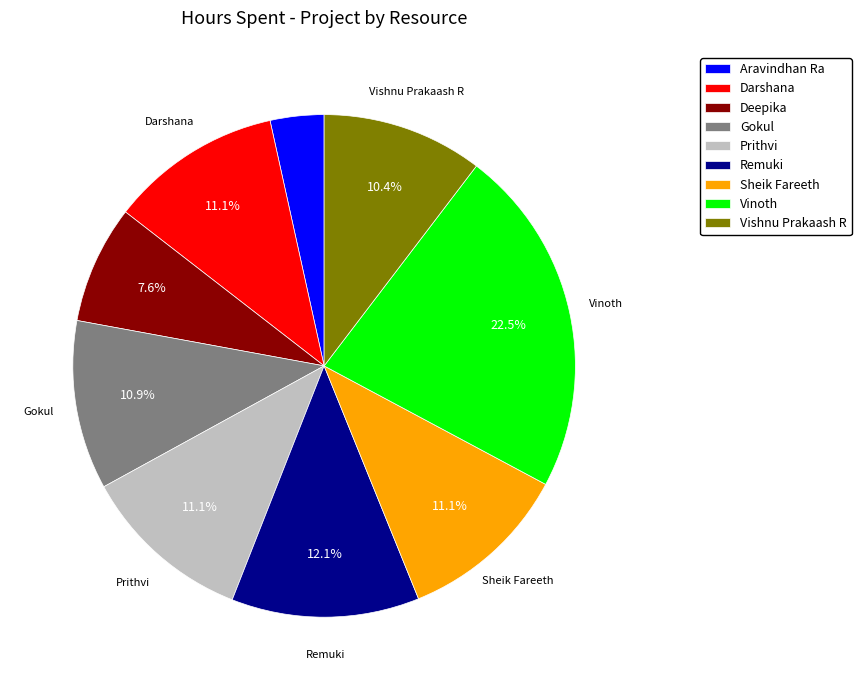

Count the number of slices in the pie.

9